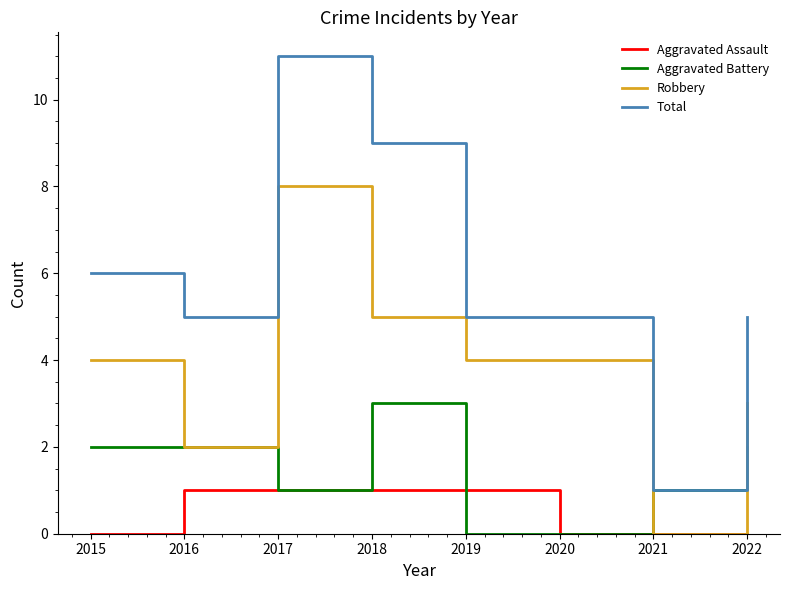

How many categories are shown in the chart?

8